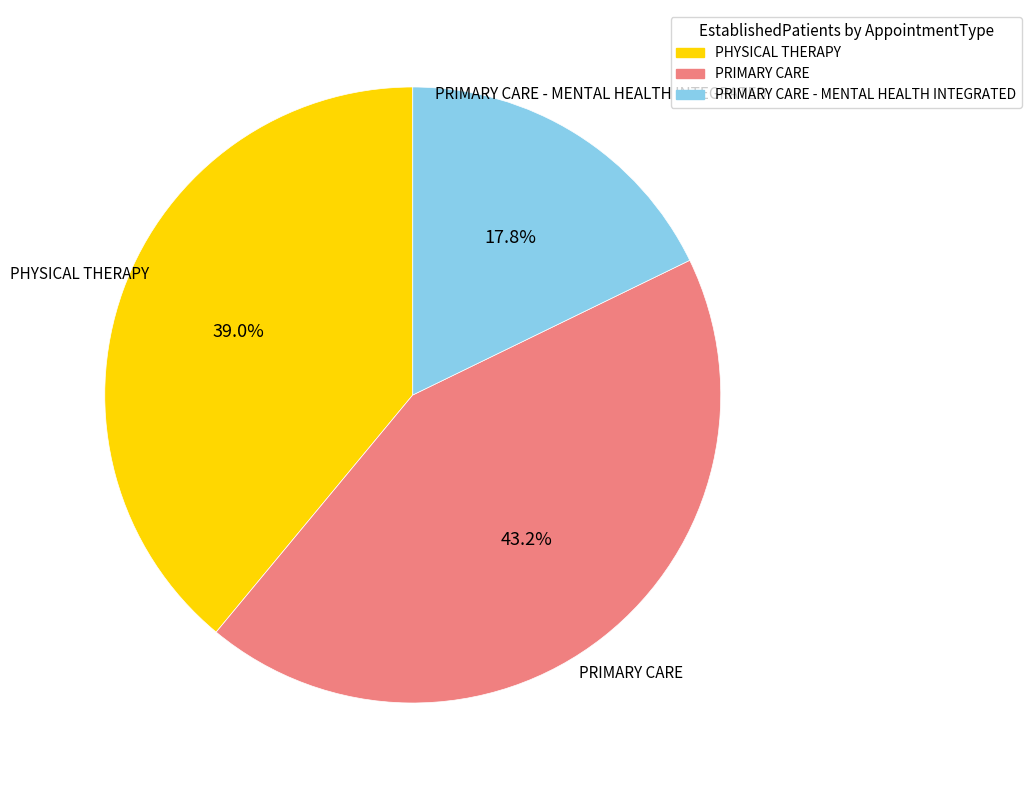

Does any single category account for the majority?

No